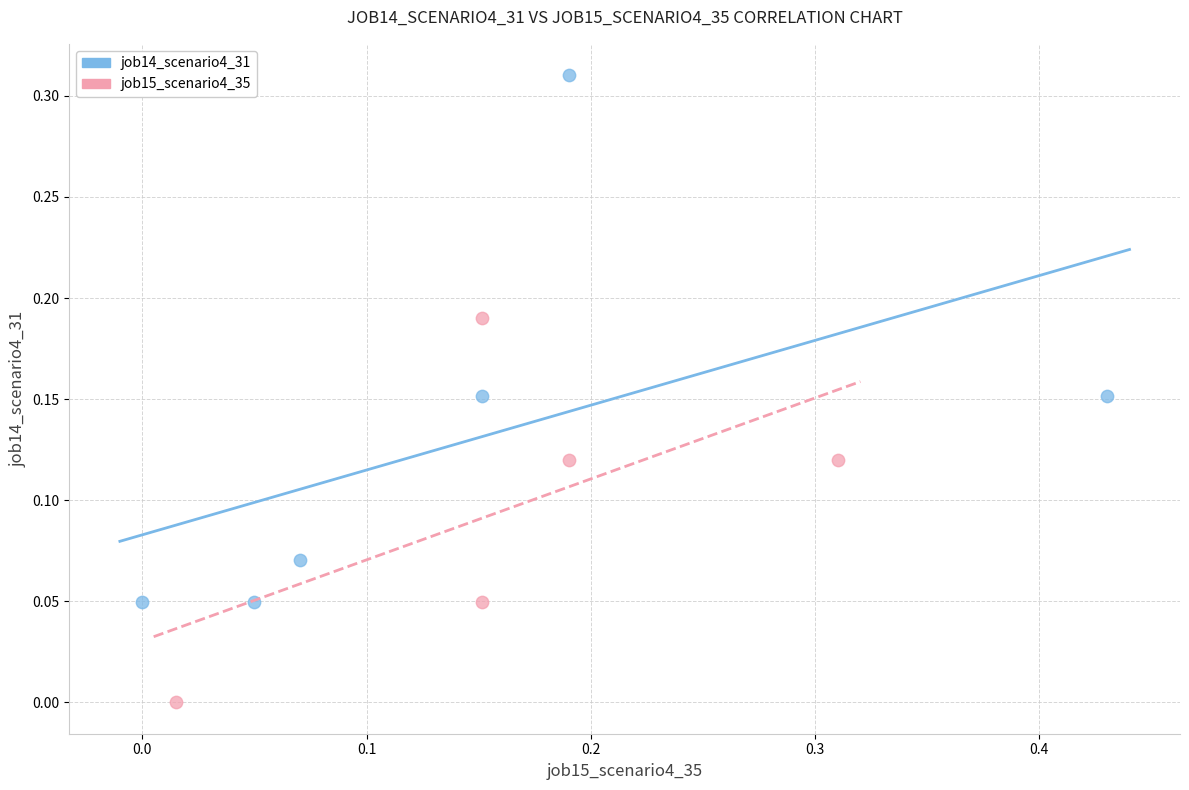

Which series contains the lowest Y value?

job15_scenario4_35